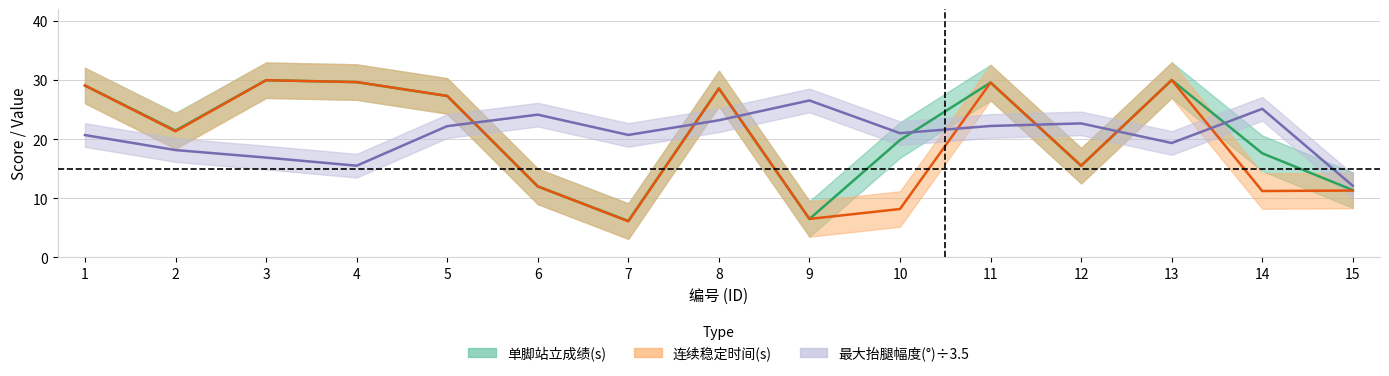

True or false: 最大抬腿幅度(°) has more than 0 interior local peaks.

True